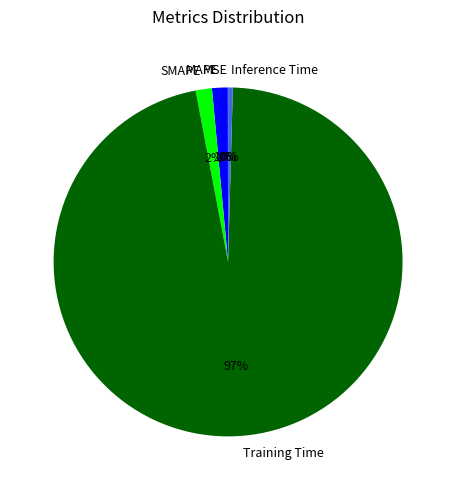

Is the sum of Training Time and MAPE greater than half?

Yes